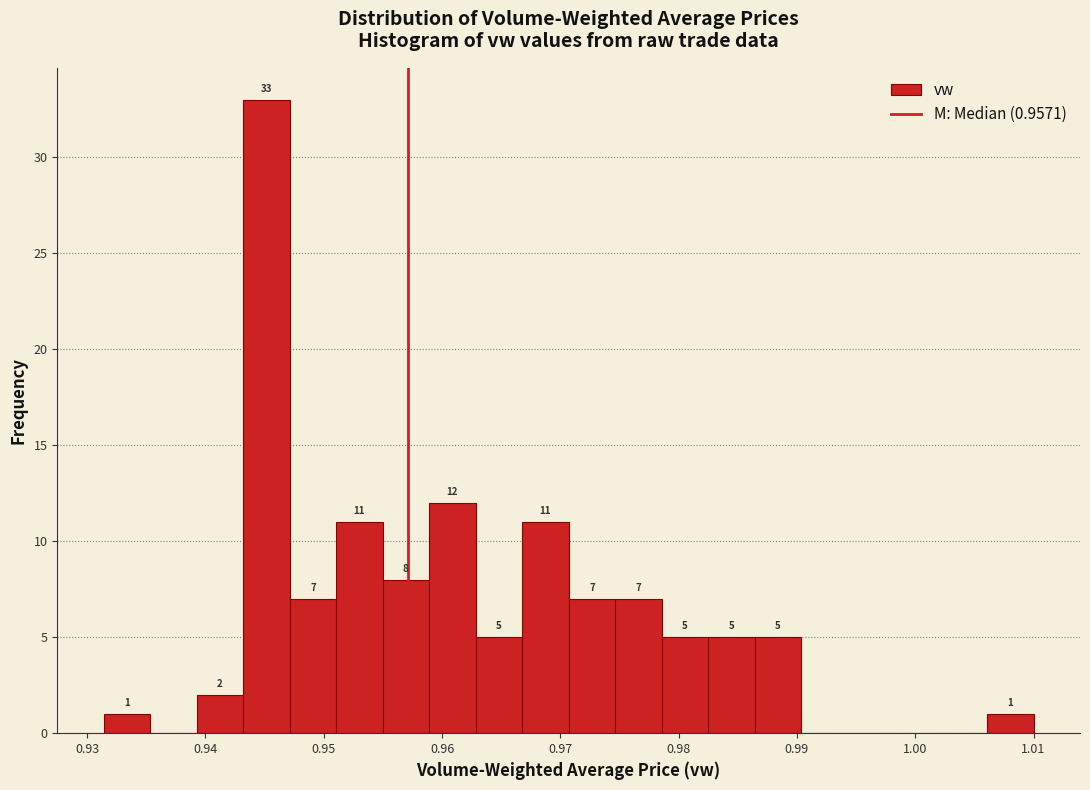

Read against the x-axis, roughly where is the centre of the tallest bar?

0.945